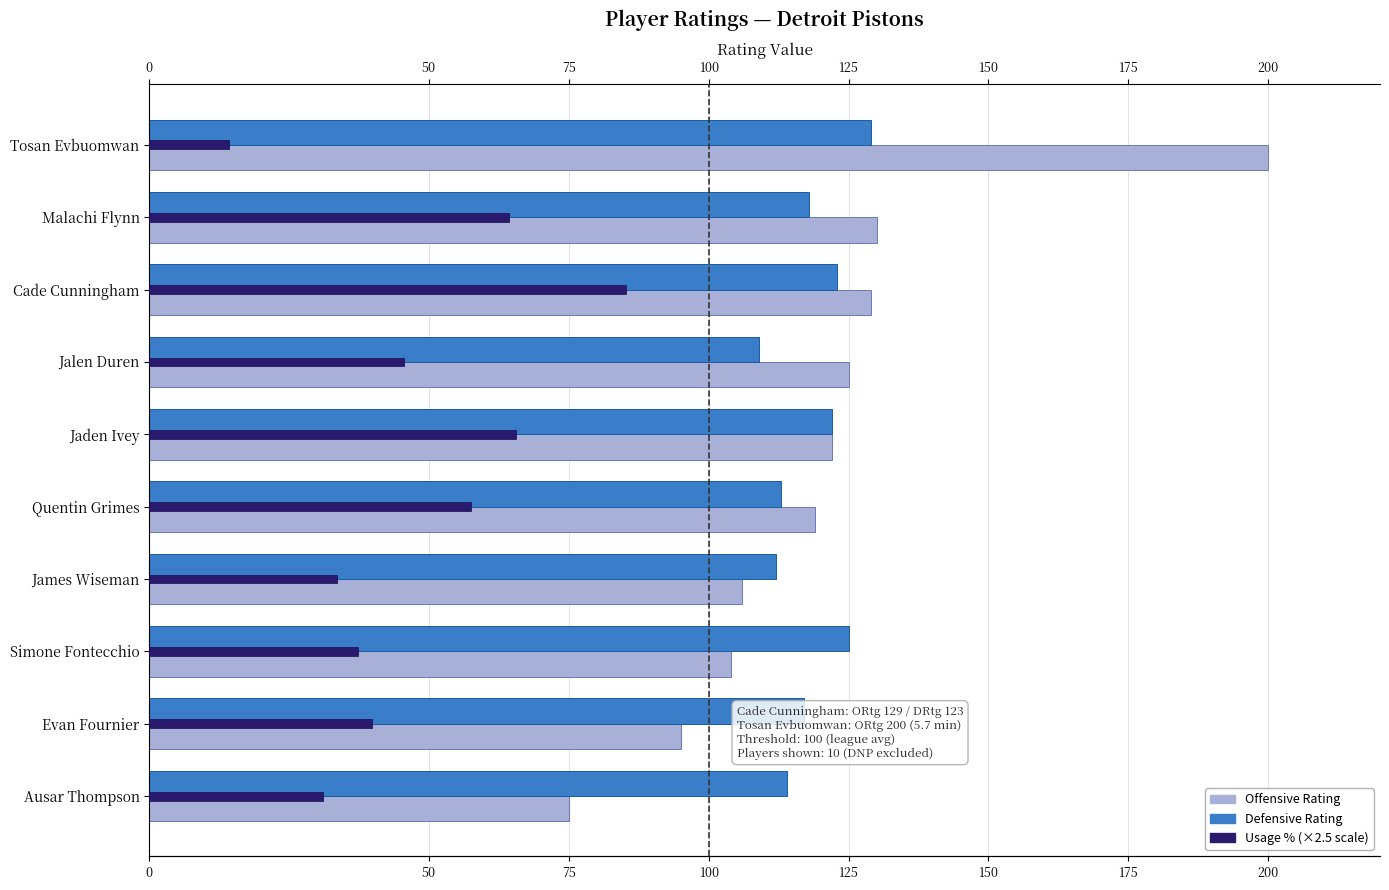

Which series has the largest range (max minus min)?

Offensive Rating